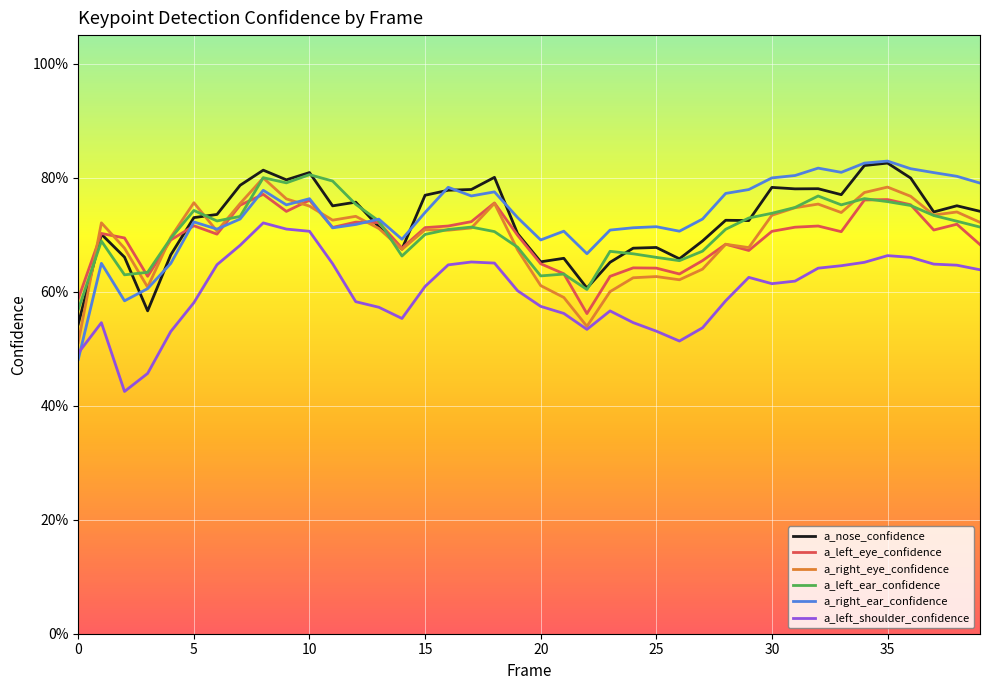

Reading left to right, what are all the values shown in this chart?

a_nose_confidence: 0.5	0.7	0.7	0.6	0.7	0.7	0.7	0.8	0.8	0.8	0.8	0.8	0.8	0.7	0.7	0.8	0.8	0.8	0.8	0.7	0.7	0.7	0.6	0.7	0.7	0.7	0.7	0.7	0.7	0.7	0.8	0.8	0.8	0.8	0.8	0.8	0.8	0.7	0.8	0.7
a_left_eye_confidence: 0.6	0.7	0.7	0.6	0.7	0.7	0.7	0.8	0.8	0.7	0.8	0.7	0.7	0.7	0.7	0.7	0.7	0.7	0.8	0.7	0.6	0.6	0.6	0.6	0.6	0.6	0.6	0.7	0.7	0.7	0.7	0.7	0.7	0.7	0.8	0.8	0.8	0.7	0.7	0.7
a_right_eye_confidence: 0.5	0.7	0.7	0.6	0.7	0.8	0.7	0.8	0.8	0.8	0.8	0.7	0.7	0.7	0.7	0.7	0.7	0.7	0.8	0.7	0.6	0.6	0.5	0.6	0.6	0.6	0.6	0.6	0.7	0.7	0.7	0.7	0.8	0.7	0.8	0.8	0.8	0.7	0.7	0.7
a_left_ear_confidence: 0.6	0.7	0.6	0.6	0.7	0.7	0.7	0.7	0.8	0.8	0.8	0.8	0.8	0.7	0.7	0.7	0.7	0.7	0.7	0.7	0.6	0.6	0.6	0.7	0.7	0.7	0.7	0.7	0.7	0.7	0.7	0.7	0.8	0.8	0.8	0.8	0.8	0.7	0.7	0.7
a_right_ear_confidence: 0.5	0.6	0.6	0.6	0.6	0.7	0.7	0.7	0.8	0.8	0.8	0.7	0.7	0.7	0.7	0.7	0.8	0.8	0.8	0.7	0.7	0.7	0.7	0.7	0.7	0.7	0.7	0.7	0.8	0.8	0.8	0.8	0.8	0.8	0.8	0.8	0.8	0.8	0.8	0.8
a_left_shoulder_confidence: 0.5	0.5	0.4	0.5	0.5	0.6	0.6	0.7	0.7	0.7	0.7	0.6	0.6	0.6	0.6	0.6	0.6	0.7	0.7	0.6	0.6	0.6	0.5	0.6	0.5	0.5	0.5	0.5	0.6	0.6	0.6	0.6	0.6	0.6	0.7	0.7	0.7	0.6	0.6	0.6